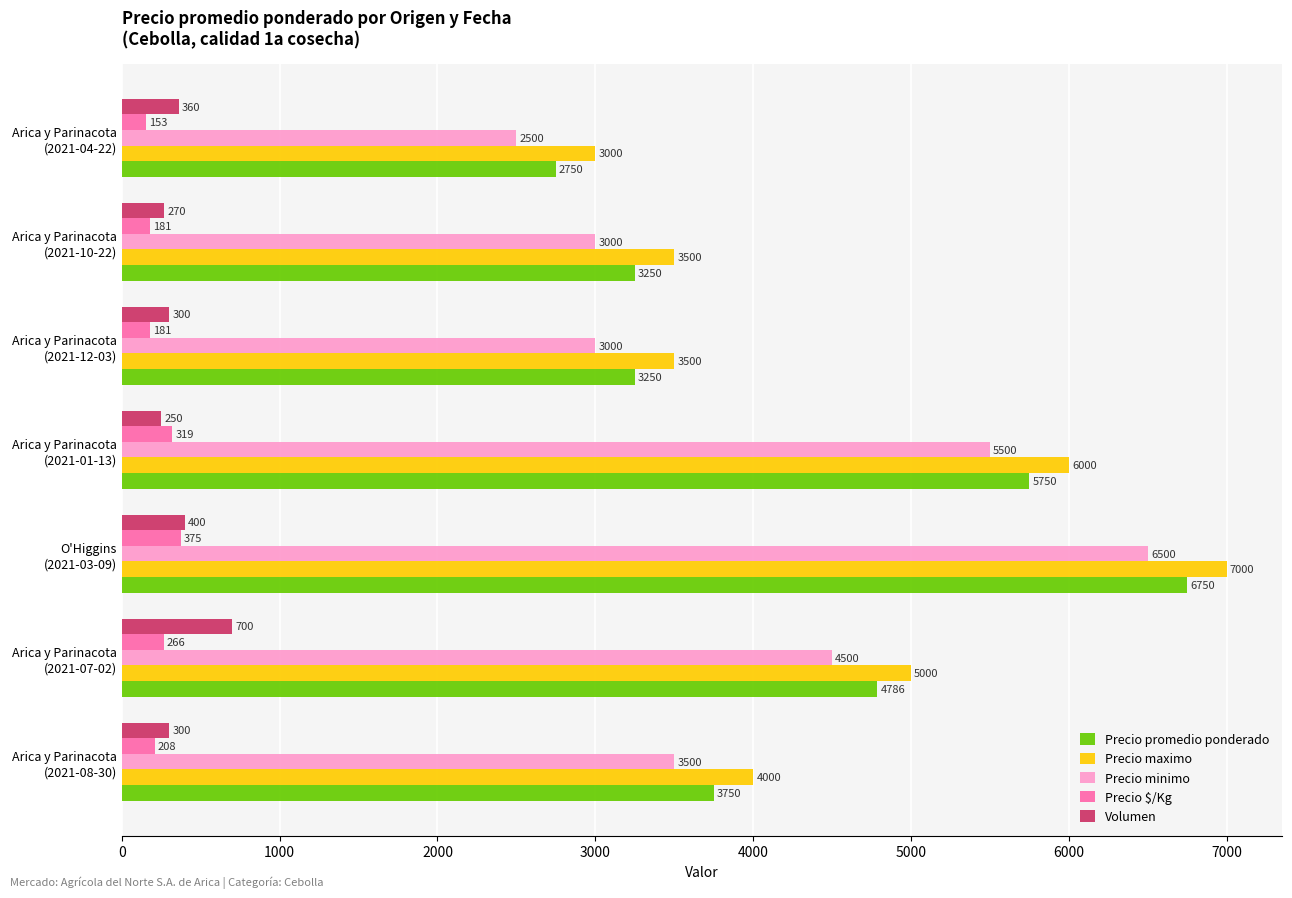

At which label does Volumen reach its peak?

Arica y Parinacota
(2021-07-02)